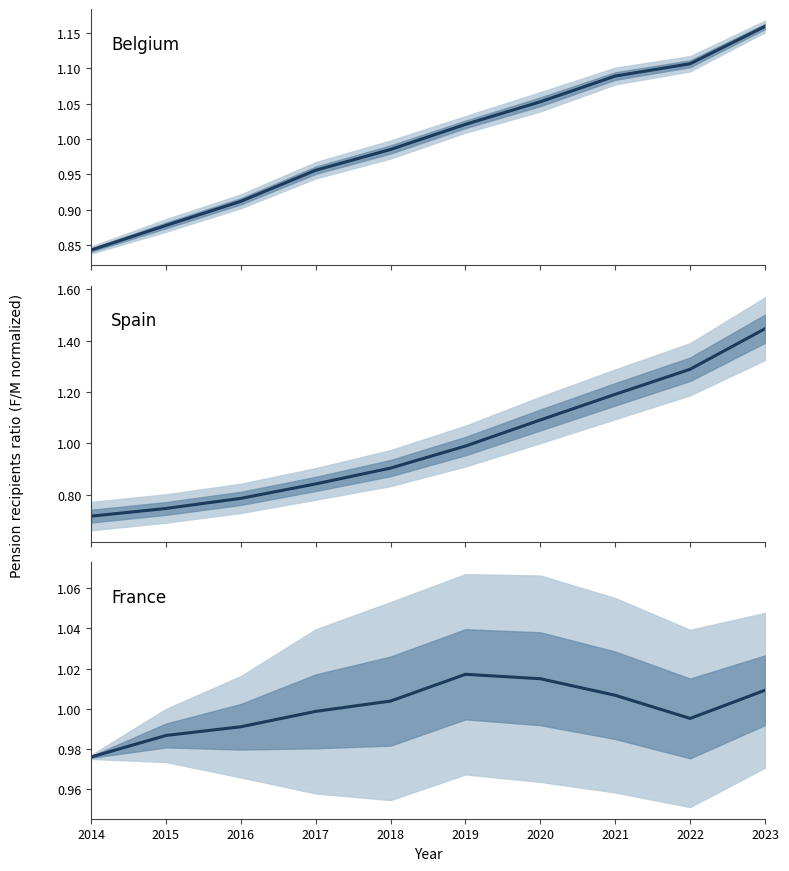

The Belgium series shows 1.1 at 2020. True or false?

True